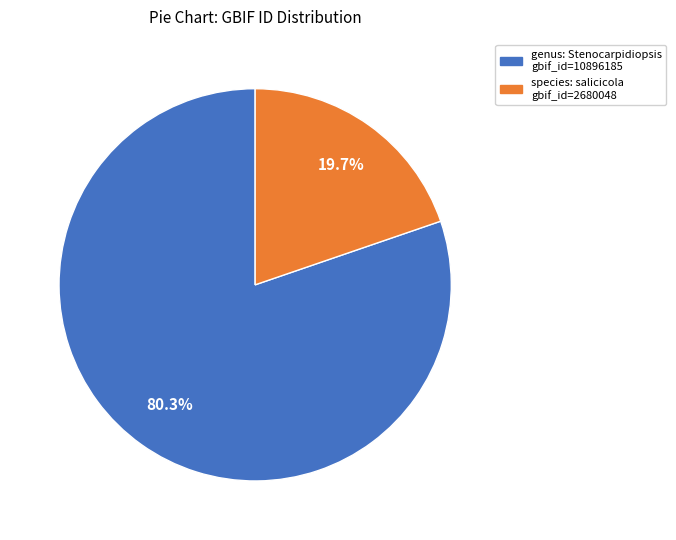

Does any single category account for the majority?

Yes